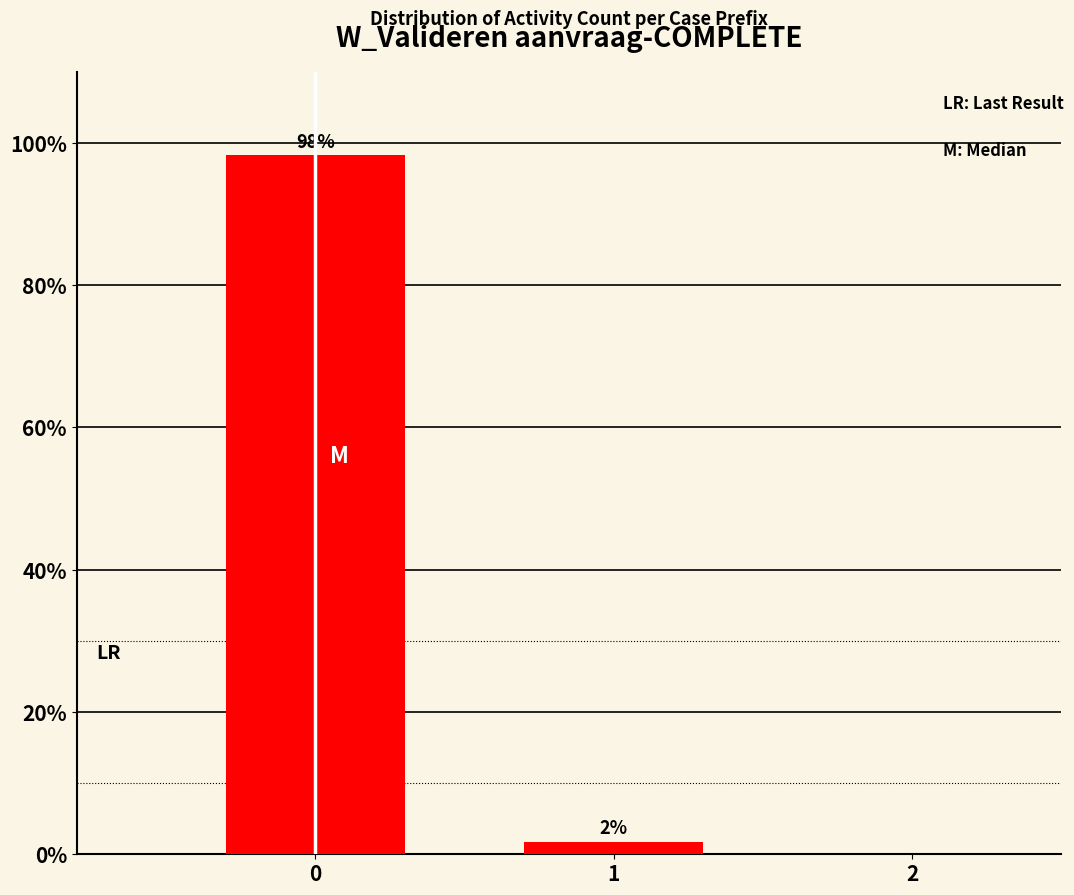

Rank the categories by value from lowest to highest.

1, 0